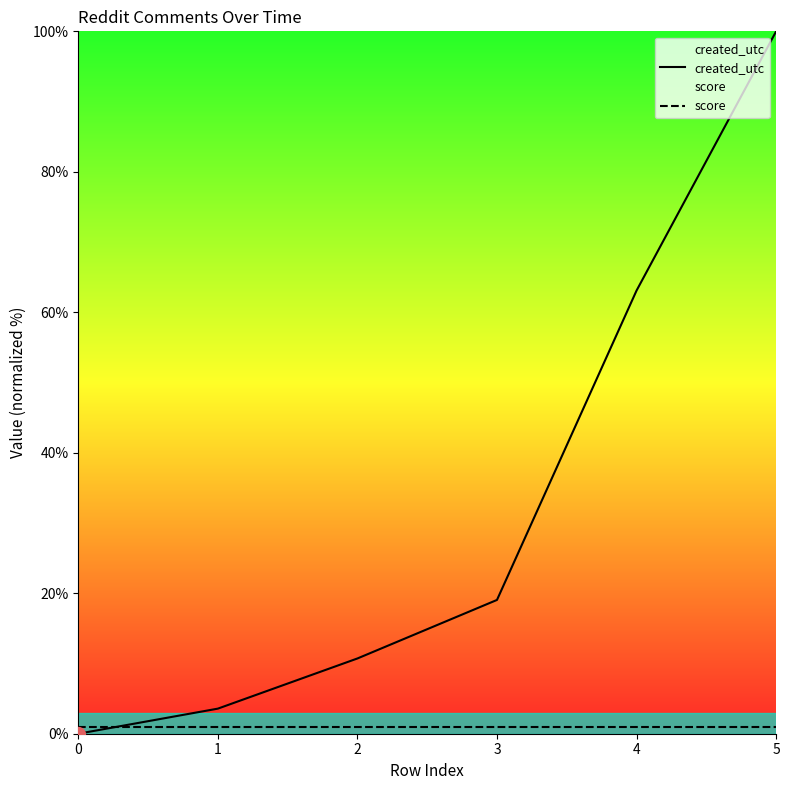

How many positive values does the created_utc series have?

5